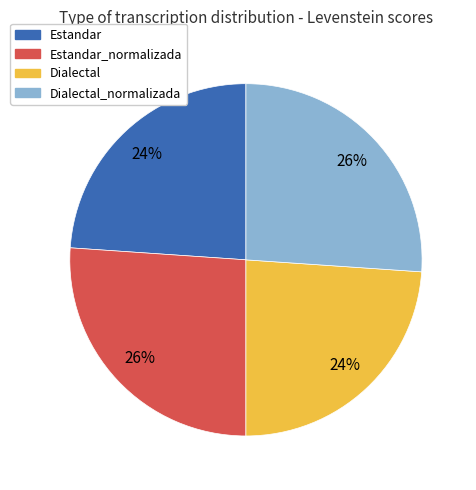

What is the ratio of the value at Estandar to the value at Dialectal?

1.0